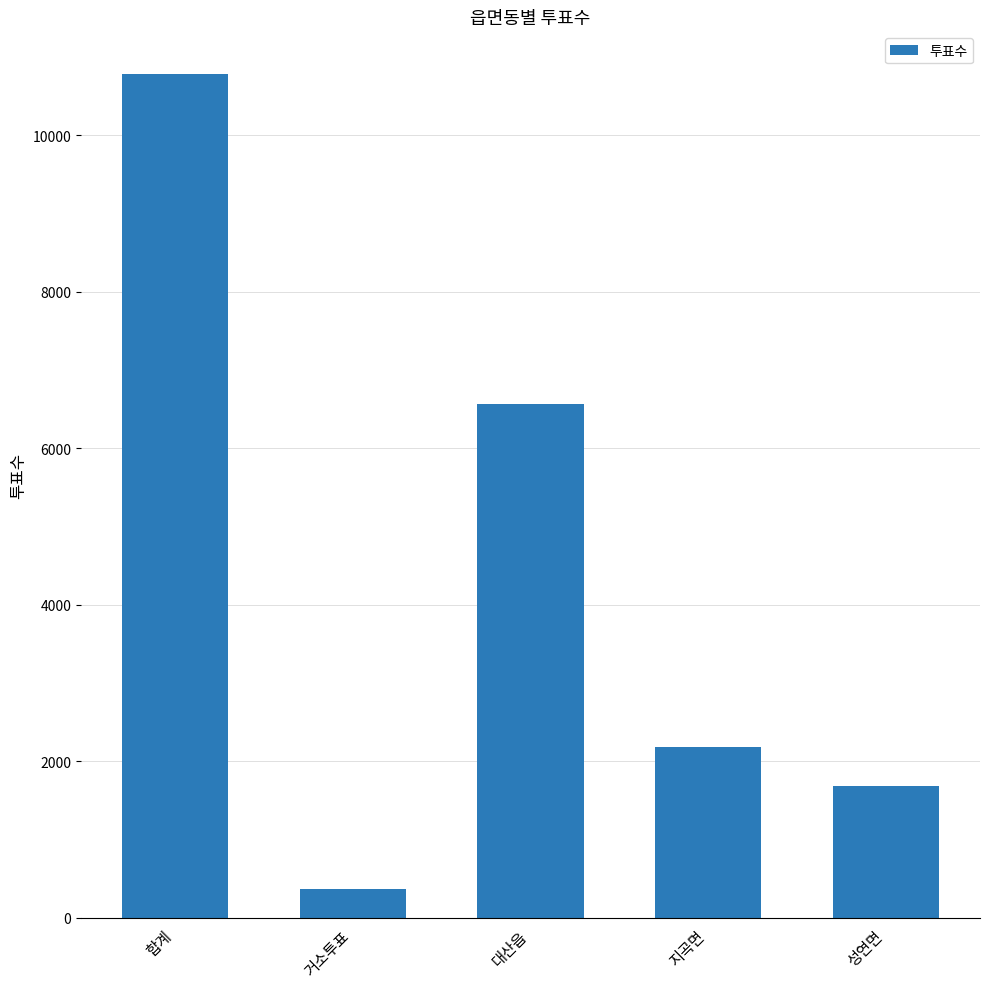

What is the ratio of the value at 성연면 to the value at 거소투표?

4.6